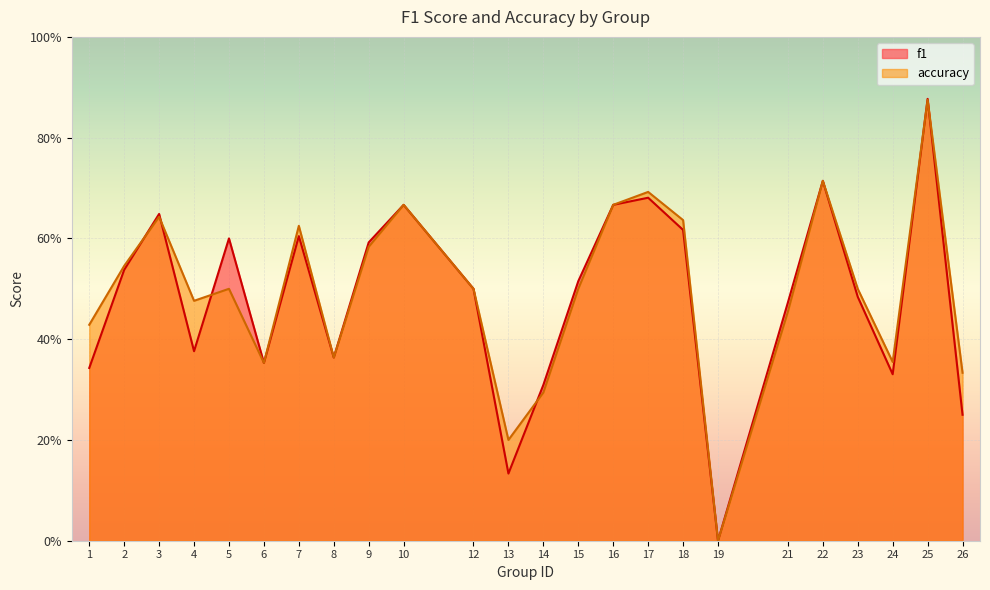

At which category is the sum across all series the highest?

25